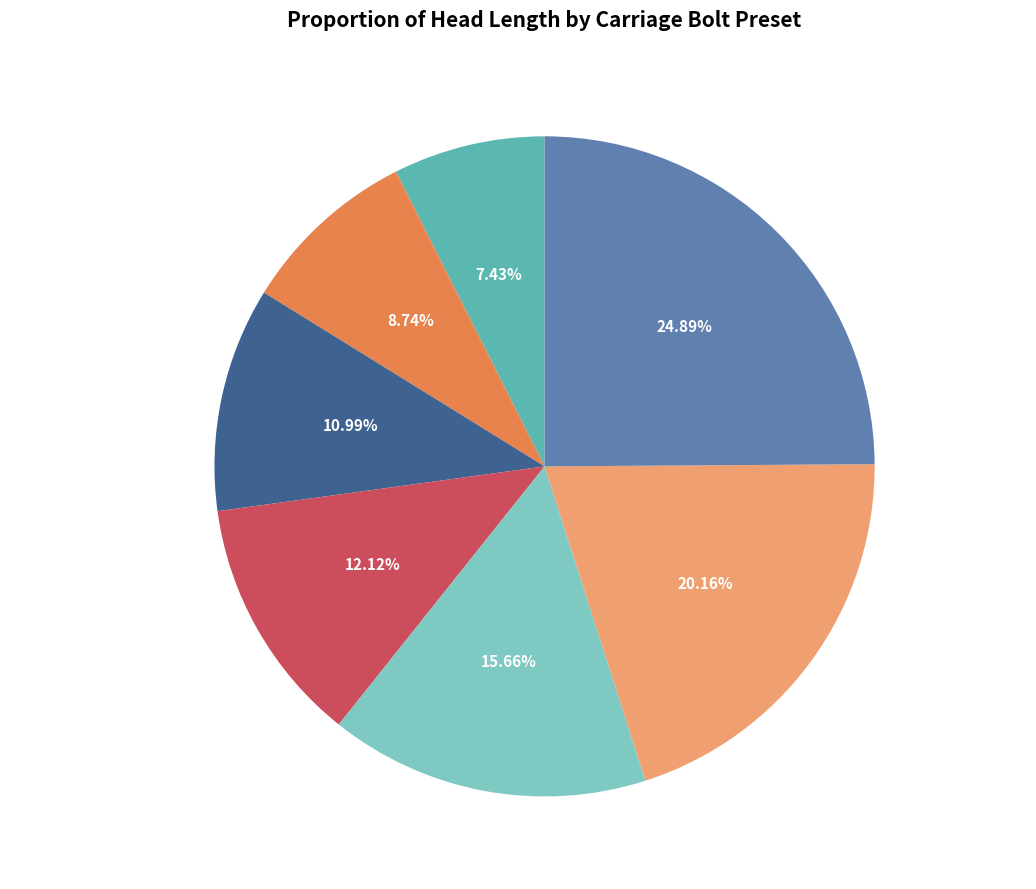

Is it true that Carriage Bolt M10 Coarse is 1% of the pie?

False